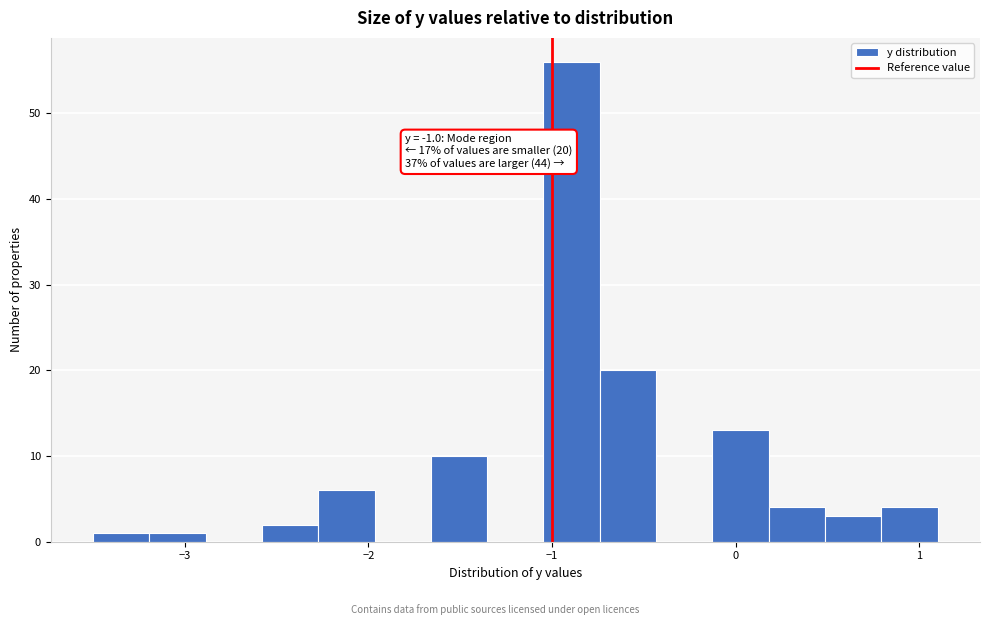

Read against the x-axis, roughly where is the centre of the tallest bar?

-0.9